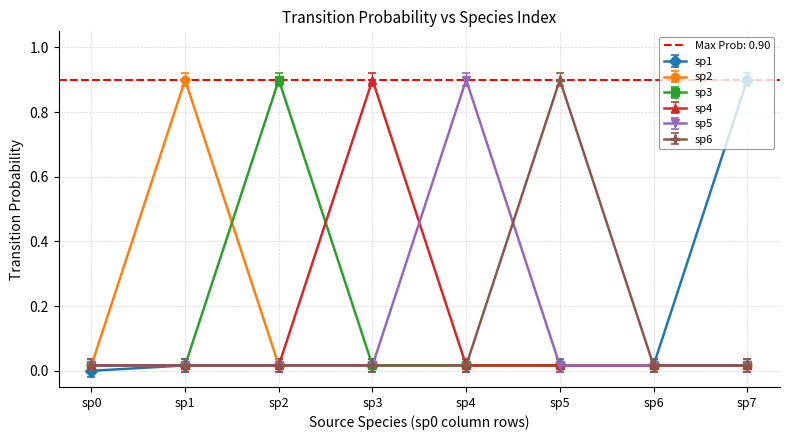

List the series in order of their peak value, highest first.

sp2, sp3, sp4, sp5, sp6, sp1